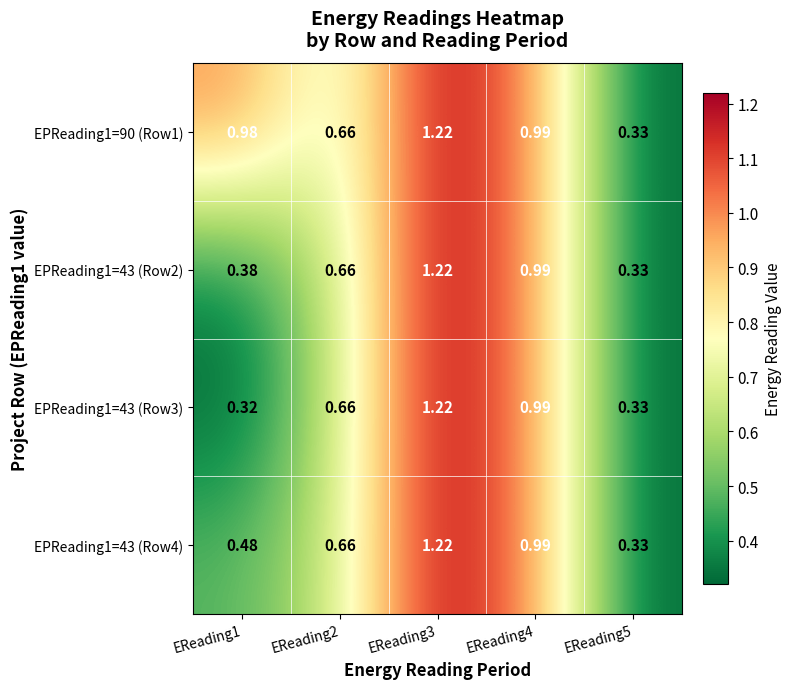

Which series has the widest spread of values?

EPReading1=43 (Row3)